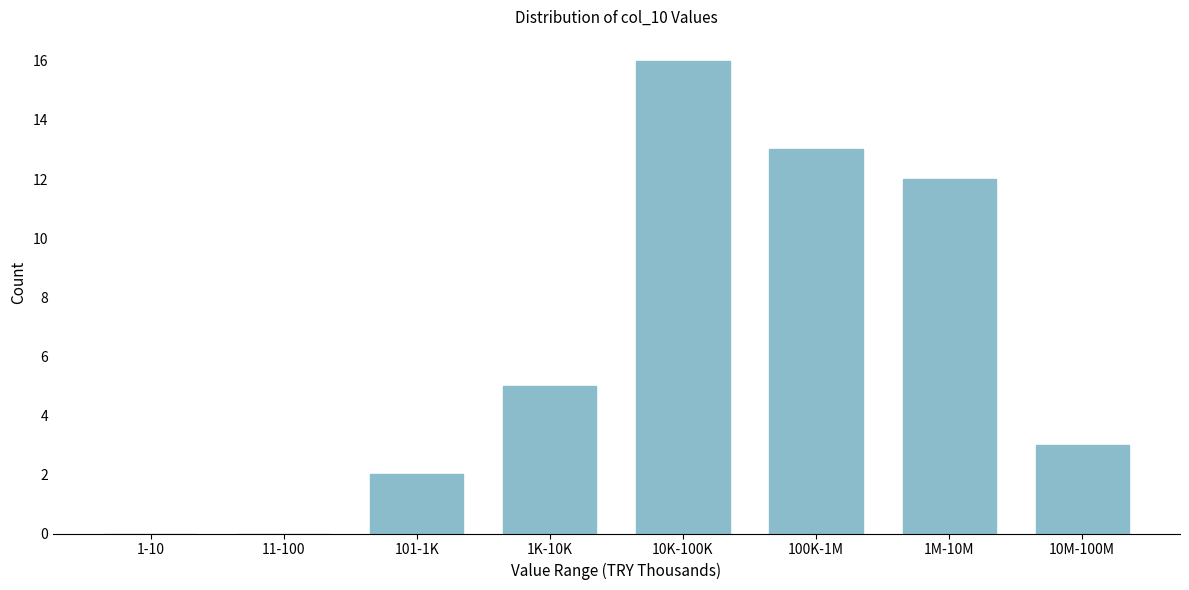

Reading right to left, what are all the values shown in this chart?

10M-100M=3	1M-10M=12	100K-1M=13	10K-100K=16	1K-10K=5	101-1K=2	11-100=0	1-10=0